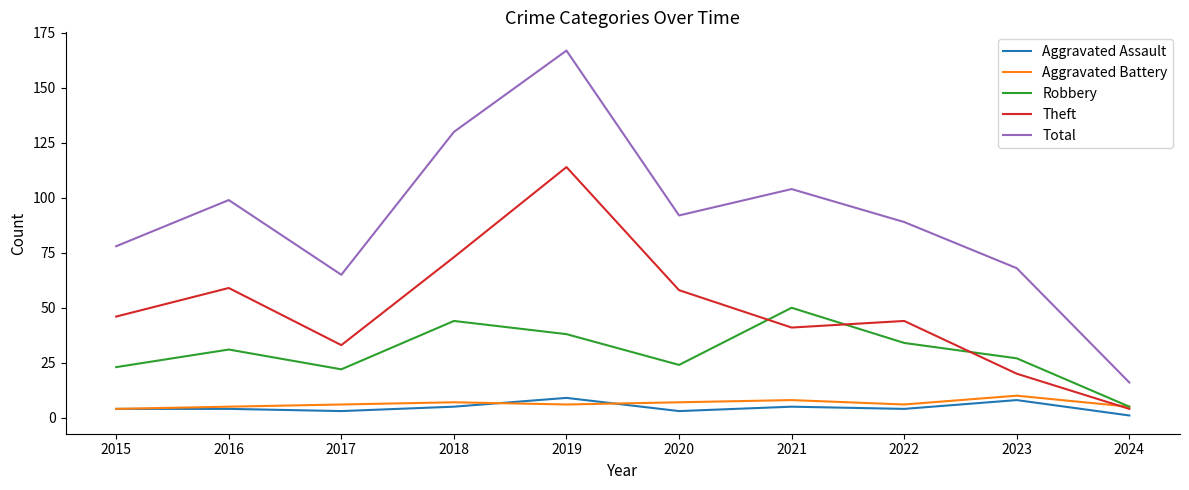

The value of Theft at 2024 is 4. True or false?

True